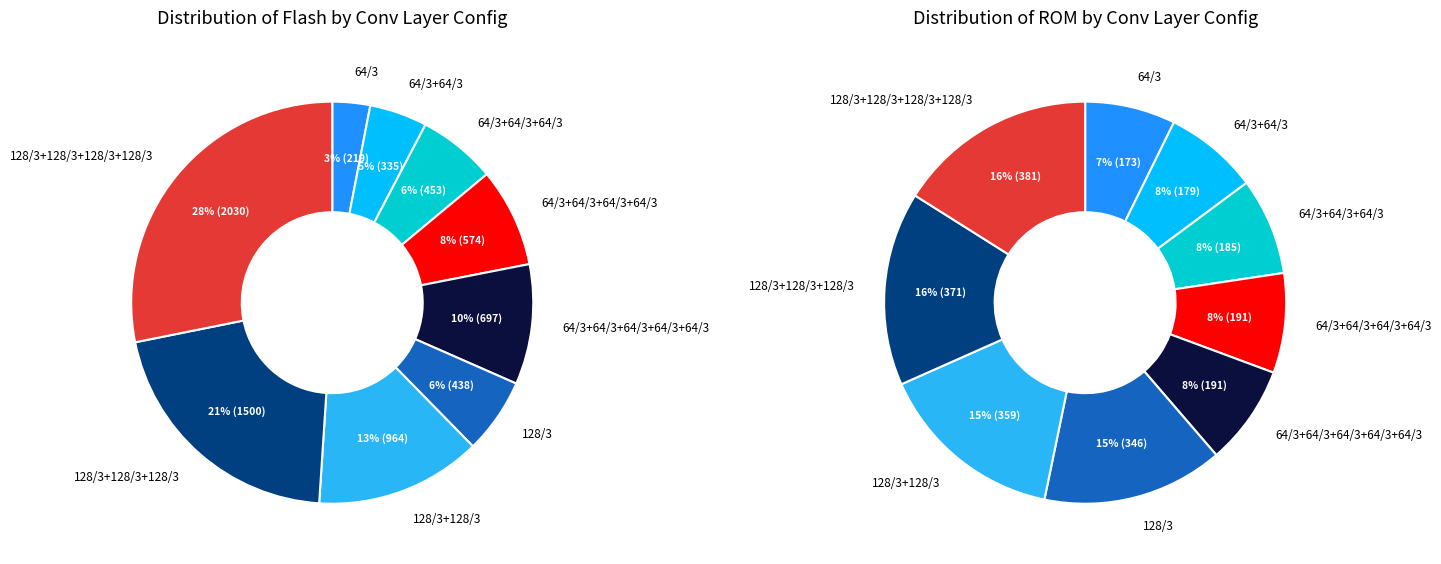

How many slices are in this pie chart?

9